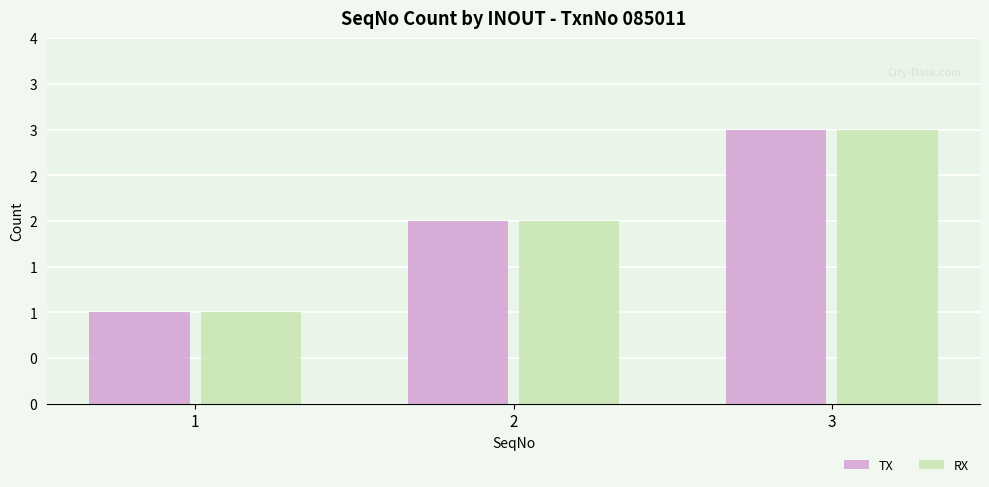

At which label is RX closest to 2?

2